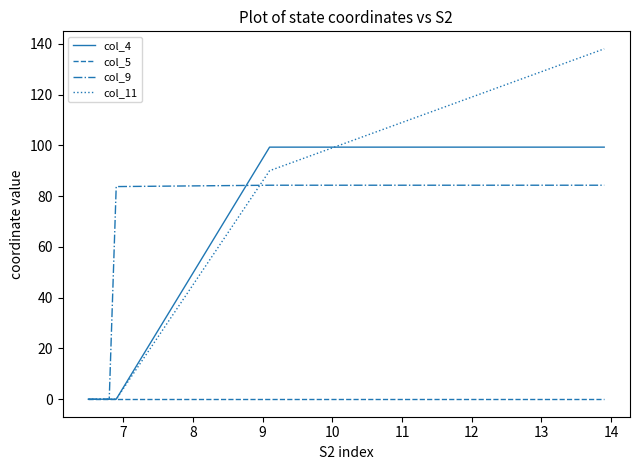

List the series in order of their peak value, lowest first.

col_5, col_9, col_4, col_11